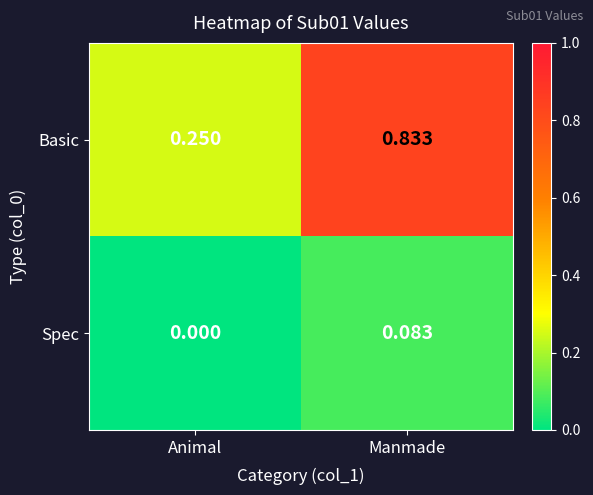

Which series has the largest total across all categories?

Basic